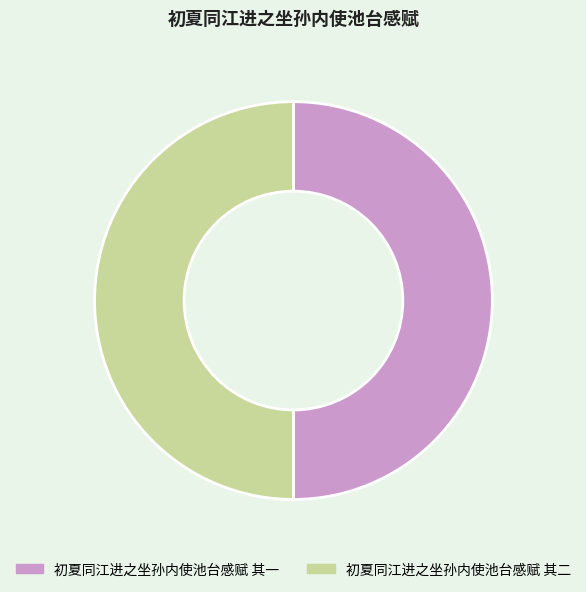

How many slices are in this pie chart?

2